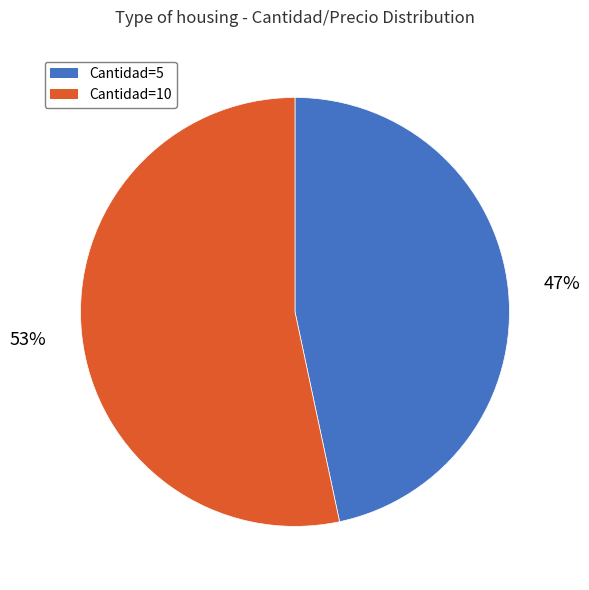

Which has a higher value, Cantidad=10 or Cantidad=5?

Cantidad=10